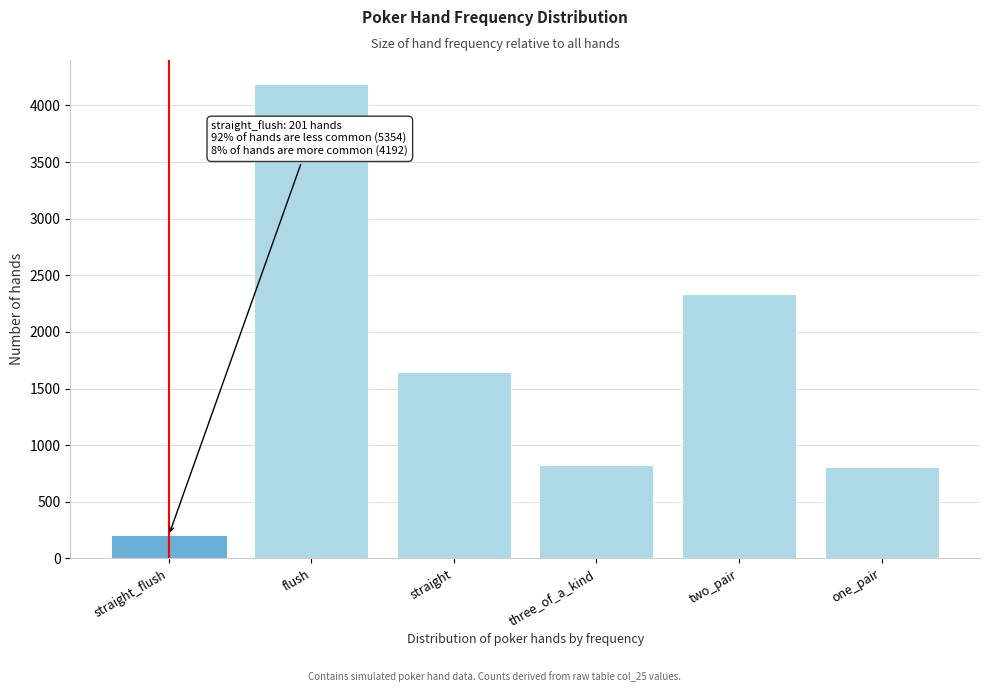

The value at two_pair is 2335. True or false?

True